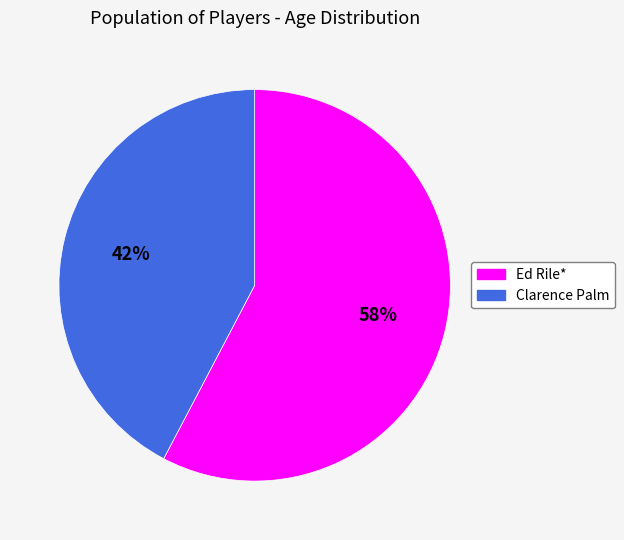

Rank the categories by value from lowest to highest.

Clarence Palm, Ed Rile*